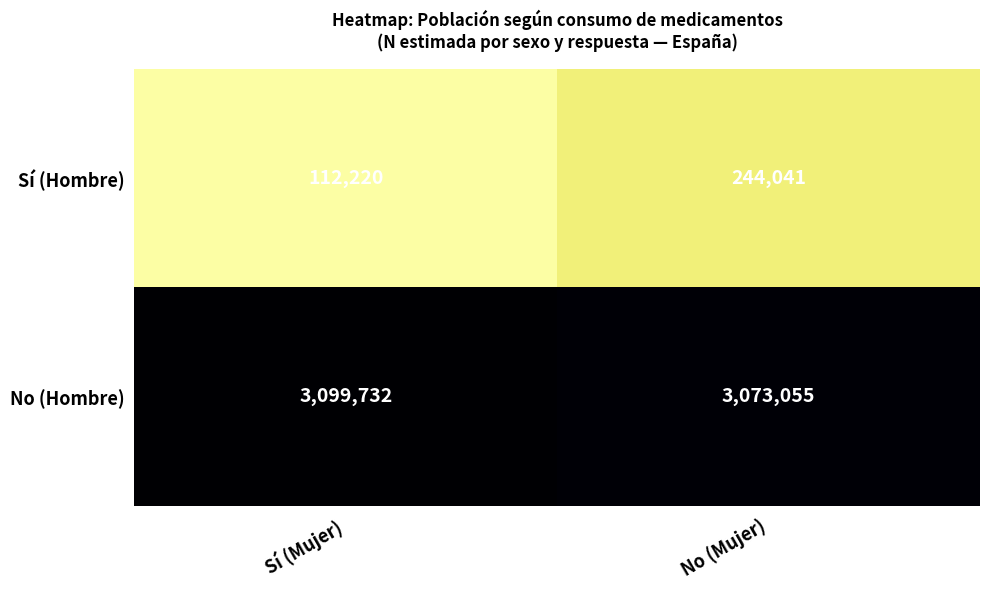

Reading left to right, extract all data points from this chart.

Sí (Hombre): Sí (Mujer)=112220	No (Mujer)=244041
No (Hombre): Sí (Mujer)=3099732	No (Mujer)=3073055